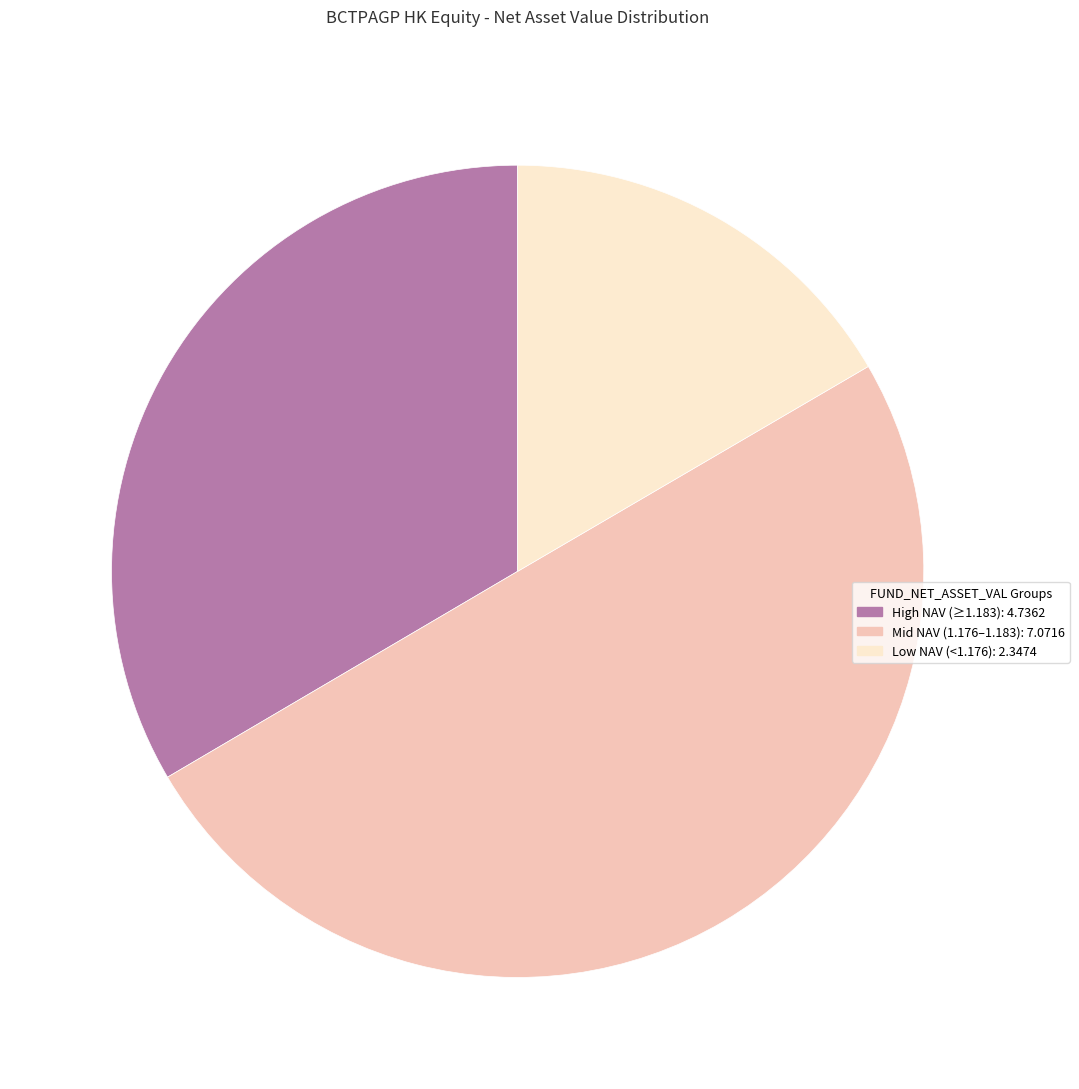

How many segments does this pie chart have?

3